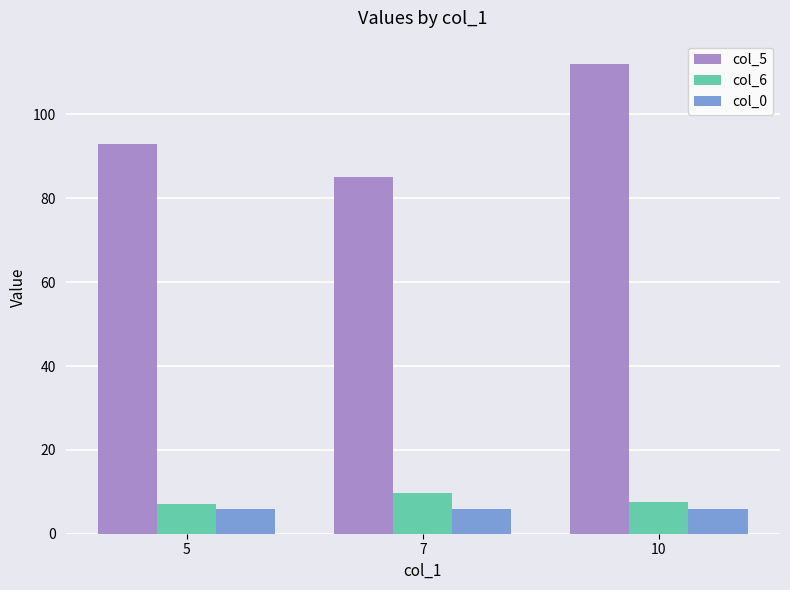

Which series has the largest range (max minus min)?

col_5